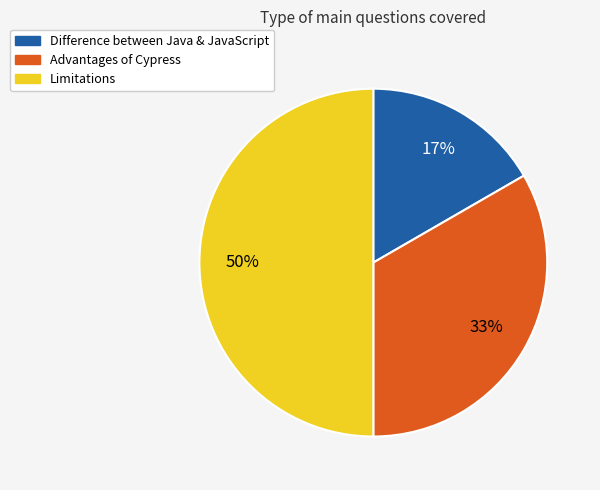

Combined, do Difference between Java & JavaScript and Limitations account for over 50%?

Yes